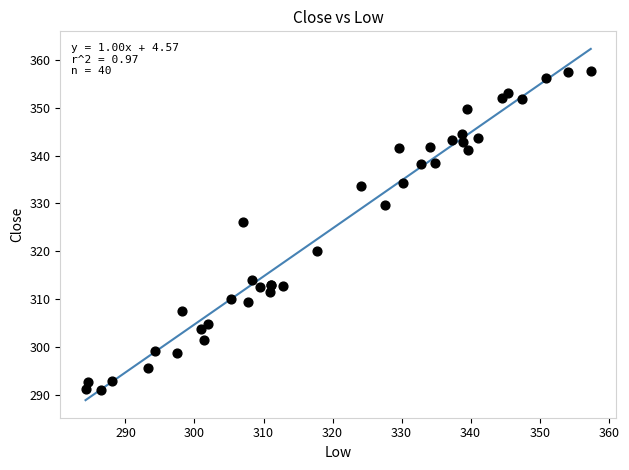

What Y value in the scatter plot is closest to 324?

326.1